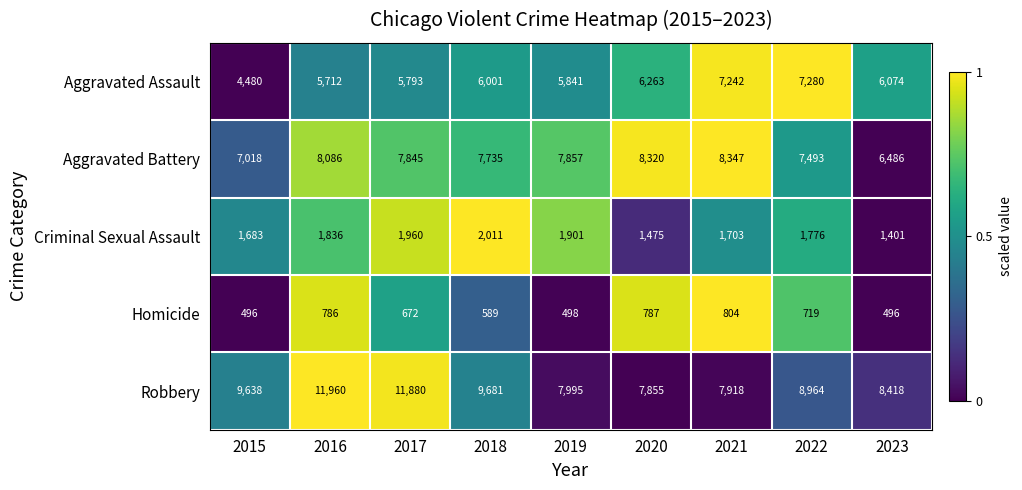

List the series in order of their peak value, highest first.

Robbery, Aggravated Battery, Aggravated Assault, Criminal Sexual Assault, Homicide